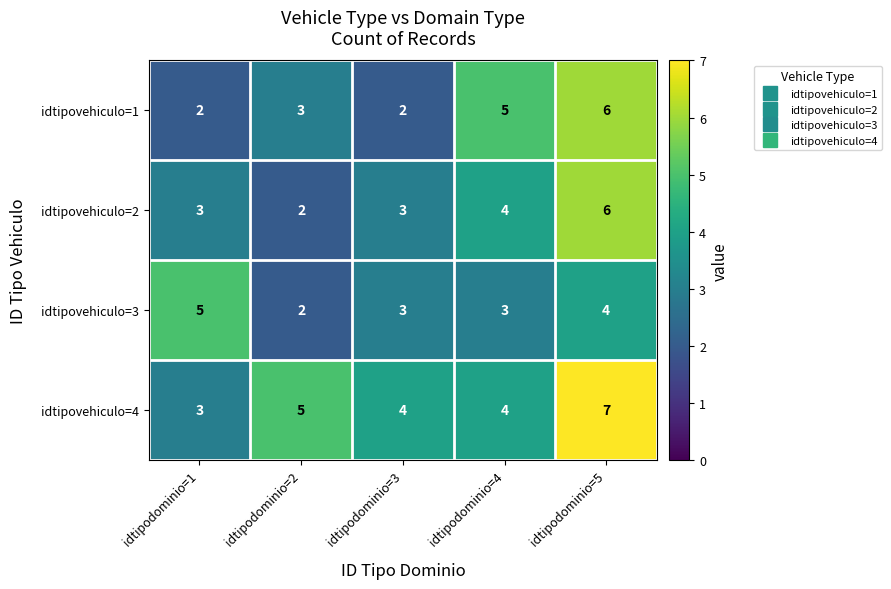

Which label corresponds to the largest value in the chart?

idtipodominio=5